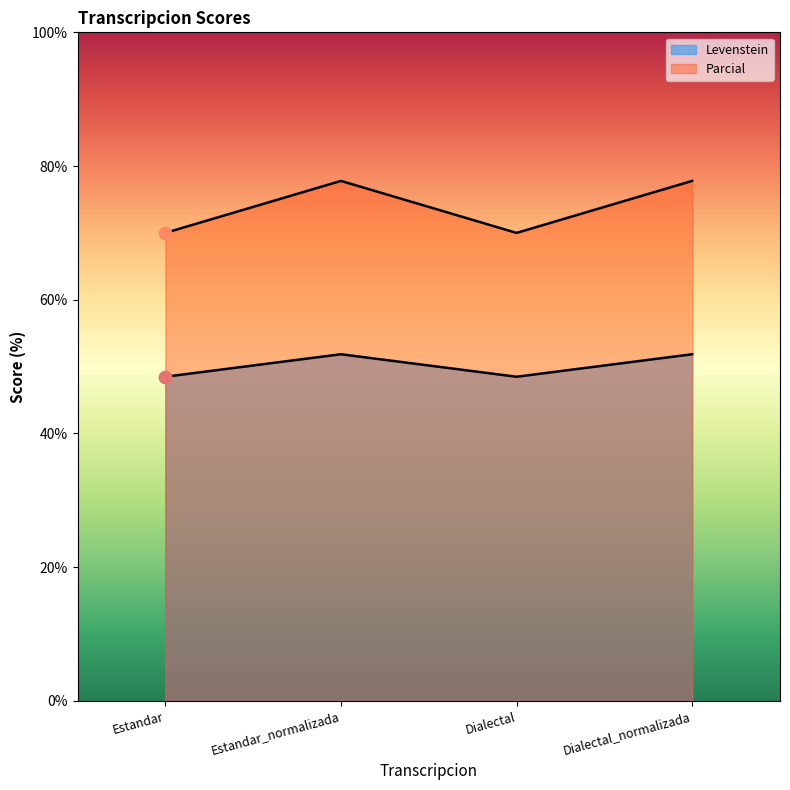

At how many categories does at least one series exceed 54?

4